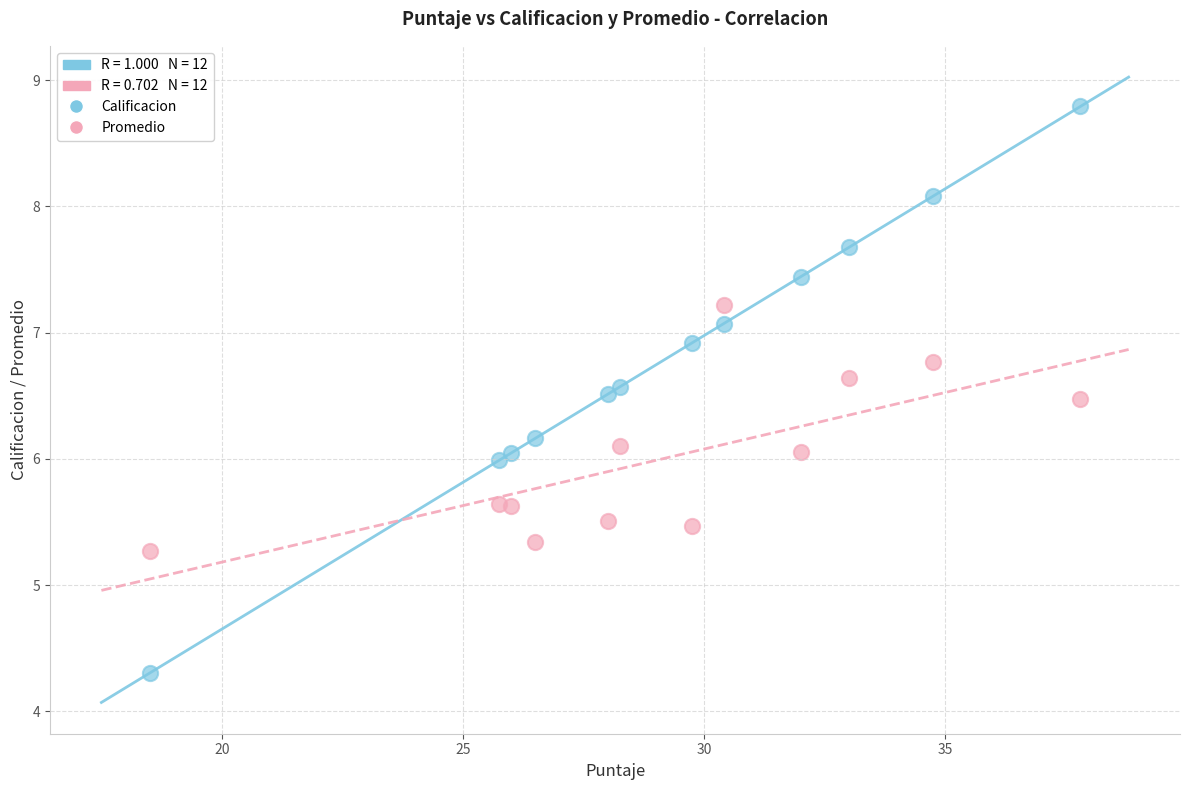

Across all data points, what is the range of Y values (max minus min)?

4.5